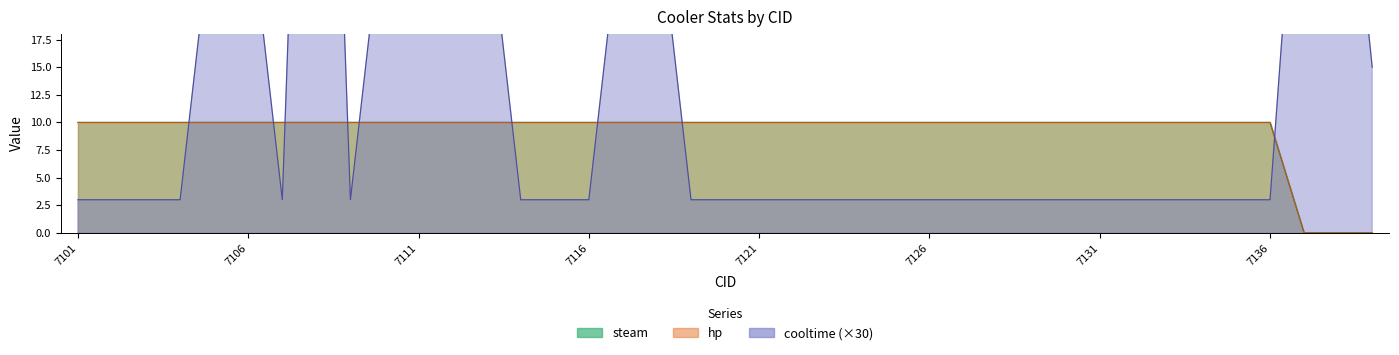

Between 7131 and 7119, which is larger?

7131